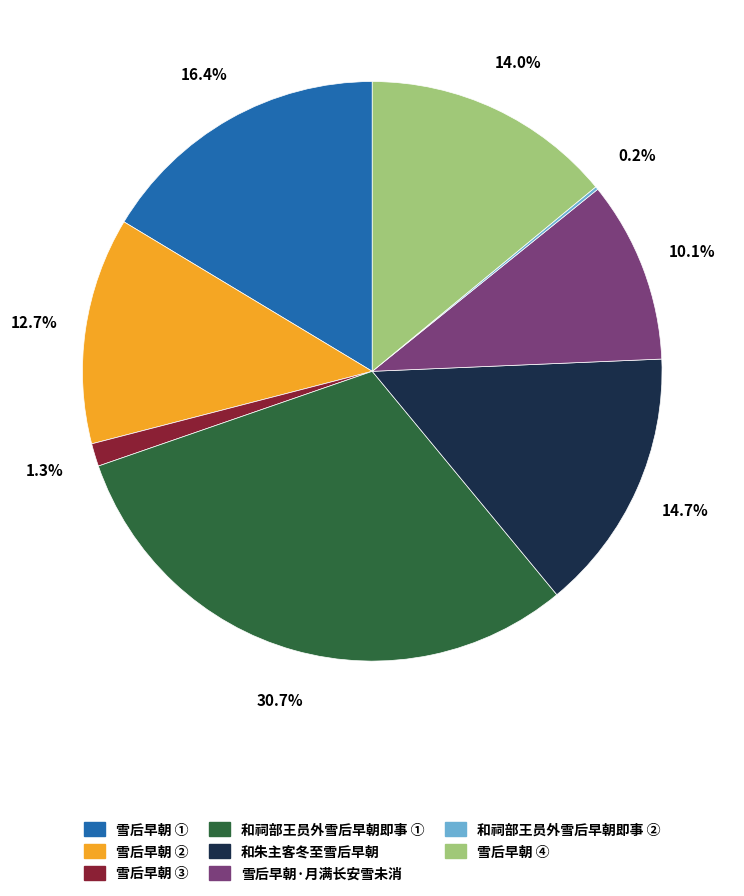

Does any single category account for the majority?

No